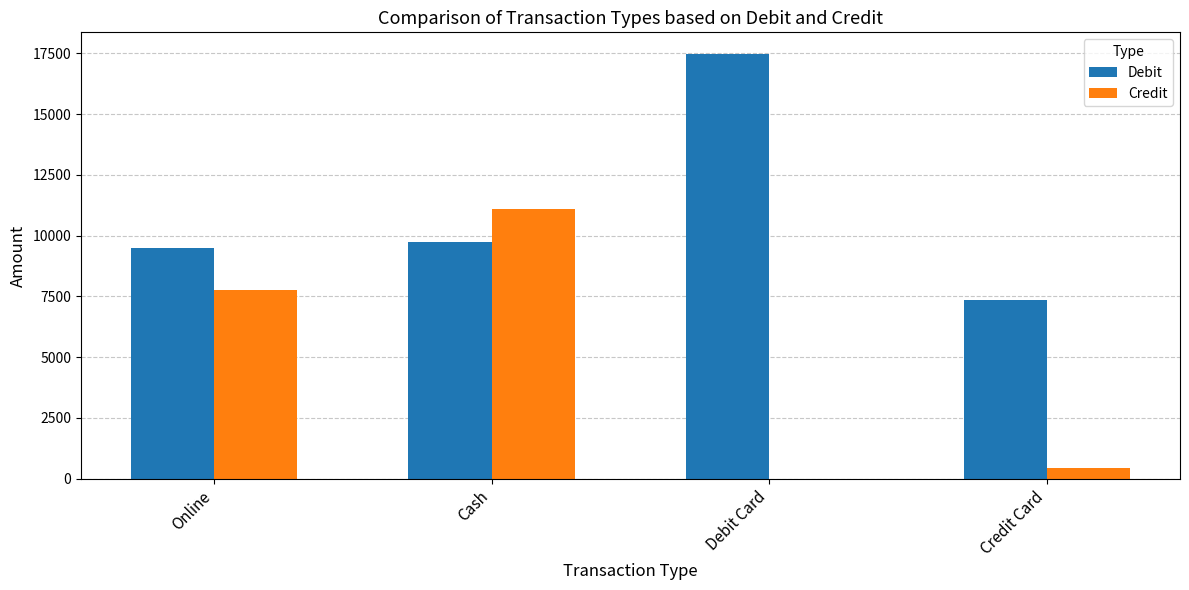

What value does the Credit series have at Online, to the nearest 10?

7750